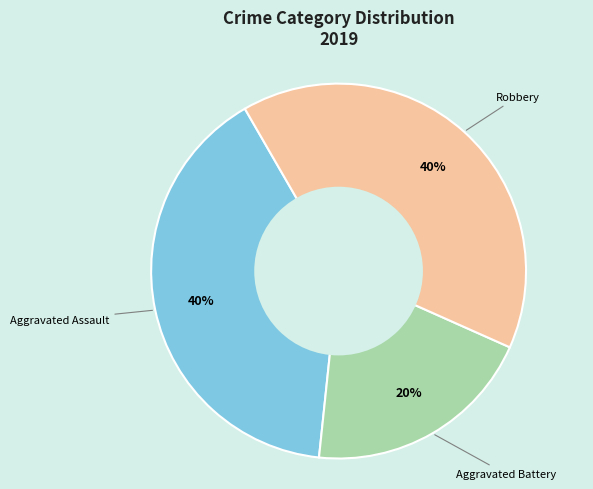

Is the sum of Aggravated Battery and Robbery greater than half?

Yes